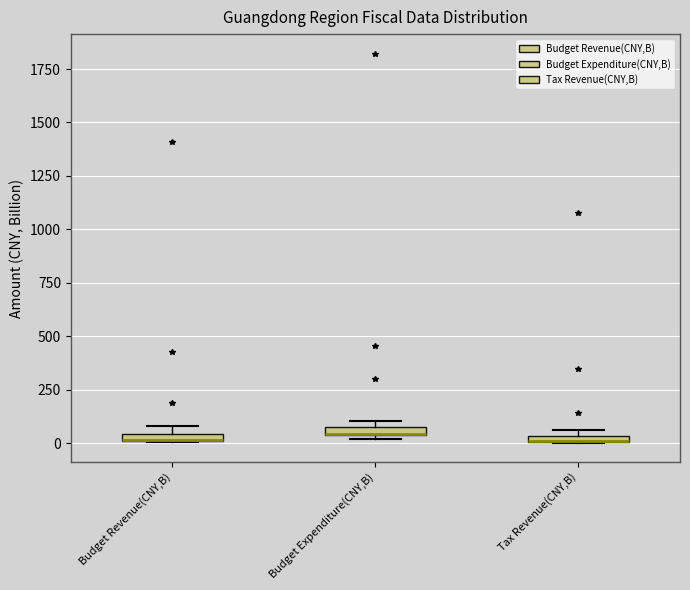

Where is the lower edge of the box for Budget Revenue(CNY,B) on the y-axis? The values are not printed on the chart, so give them approximately, as read against the axis.

0